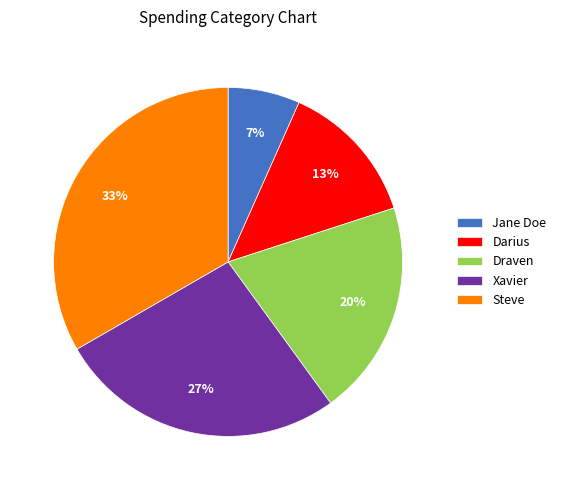

Is it true that Jane Doe is 7% of the pie?

True